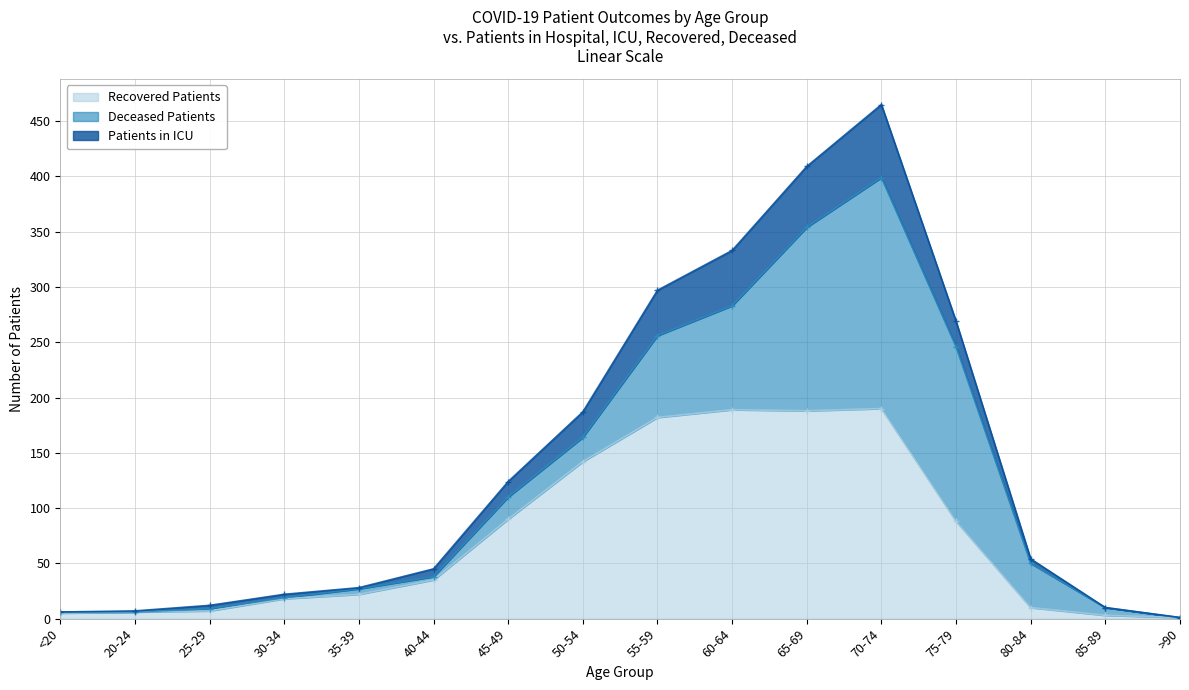

What is the maximum value for Recovered Patients?

190